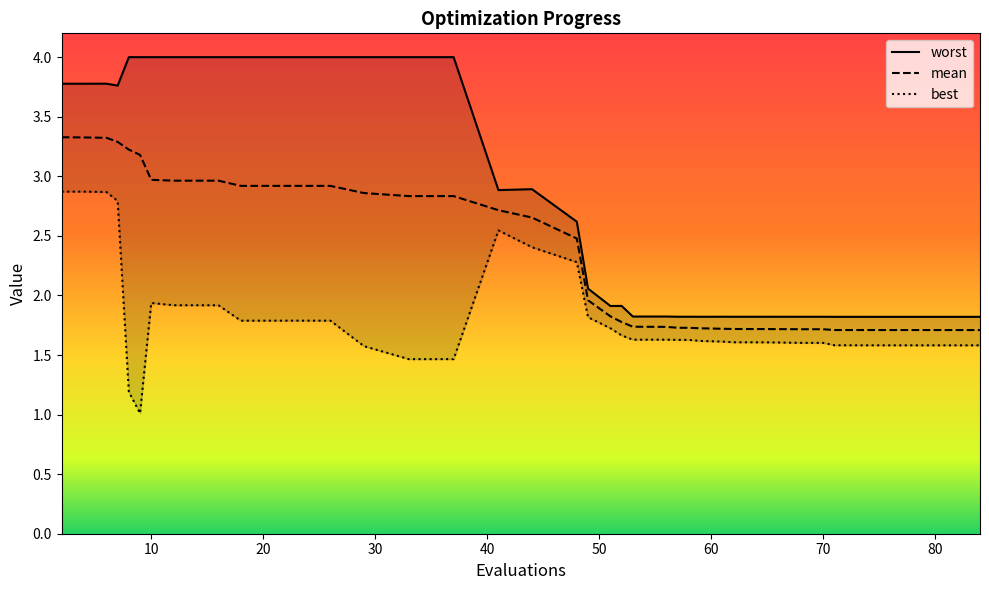

Does the chart have visible grid lines?

No